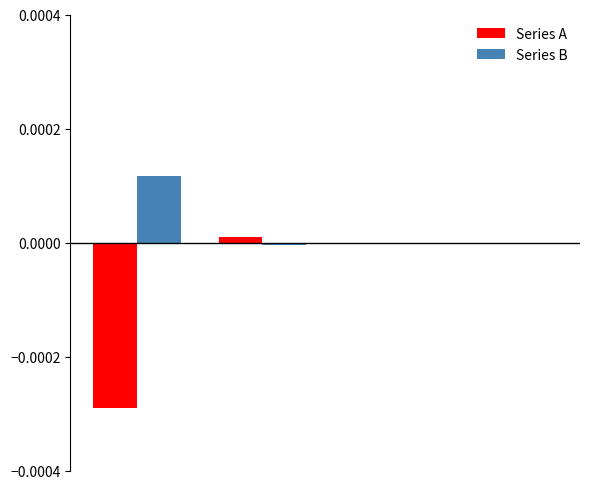

What are all the series names shown in the legend?

Series A, Series B